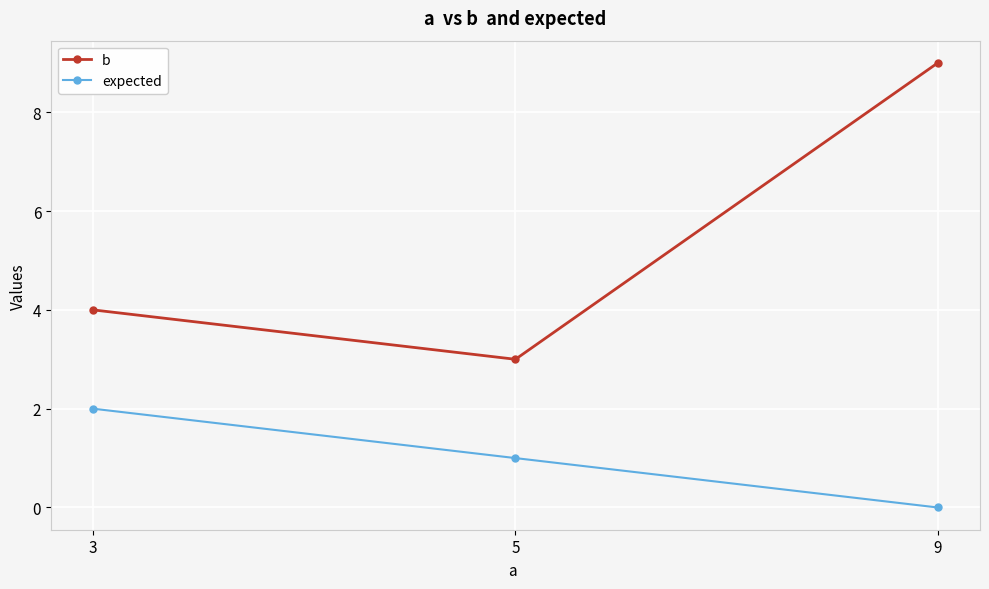

How many lines are shown in the chart?

2